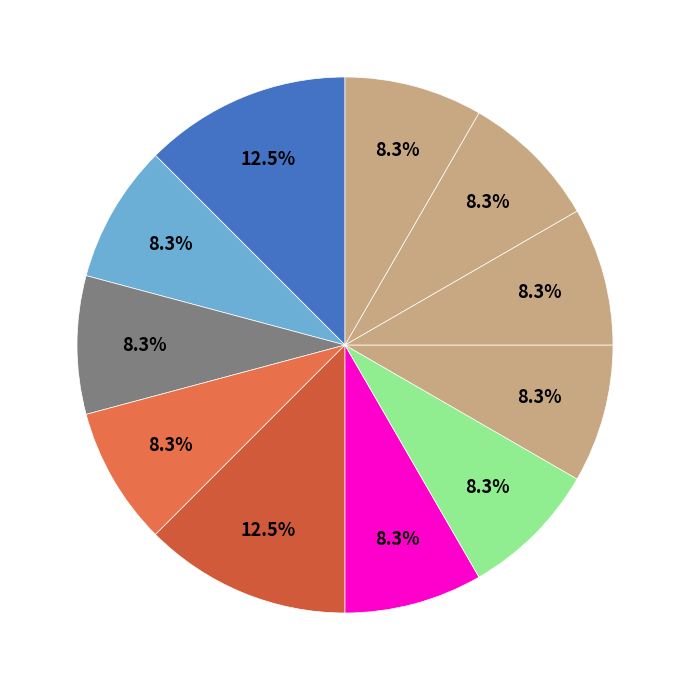

How many segments does this pie chart have?

11